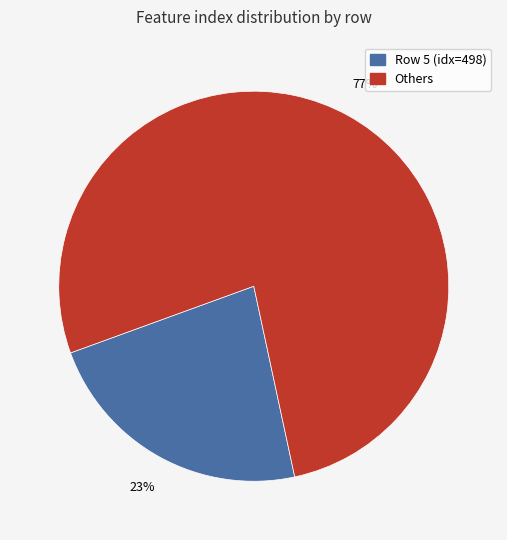

To the nearest percent, what is the difference between the largest and smallest slice percentages?

54%